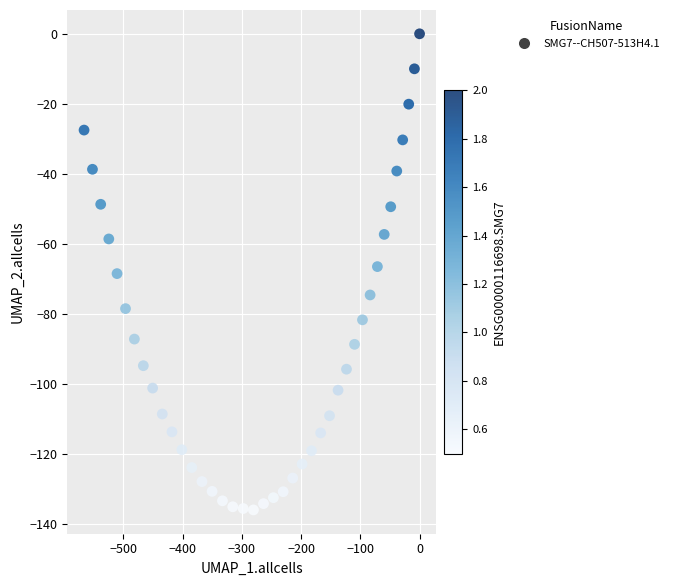

What is the range of X values (max minus min)?

566.5